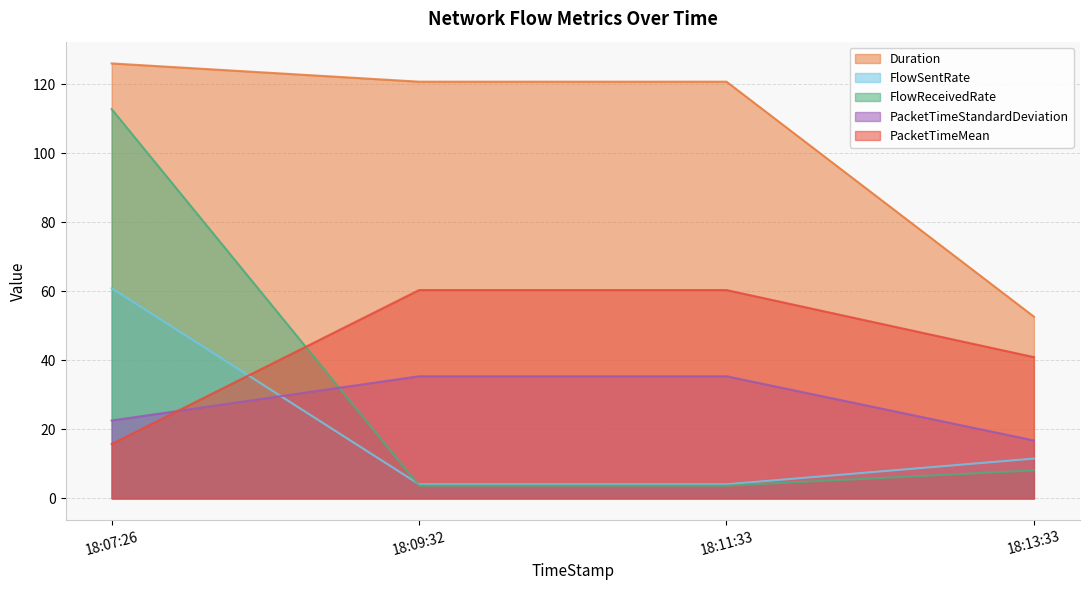

True or false: Duration and PacketTimeStandardDeviation cross at least once.

False